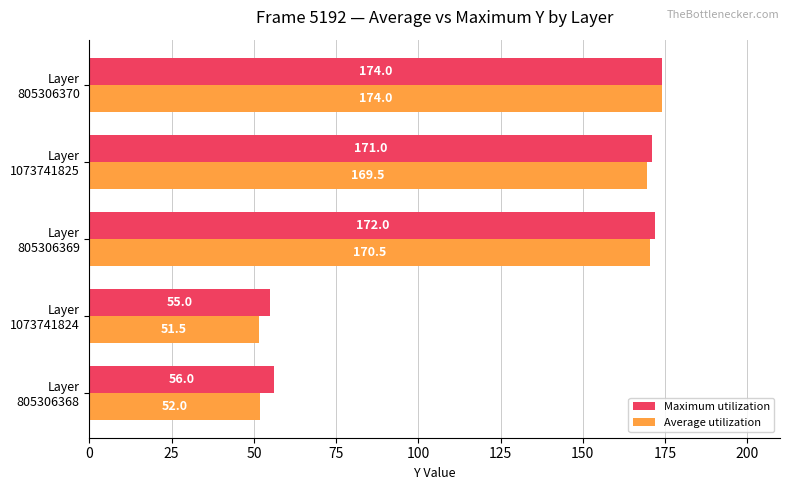

Which series has the widest spread of values?

Average utilization